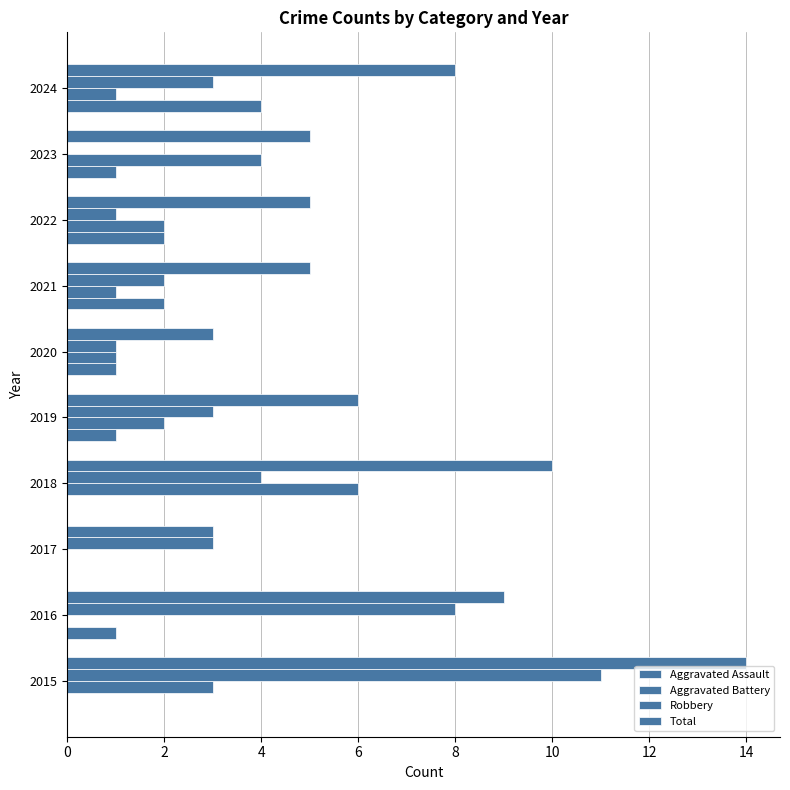

What is the sum of all Robbery values?

36